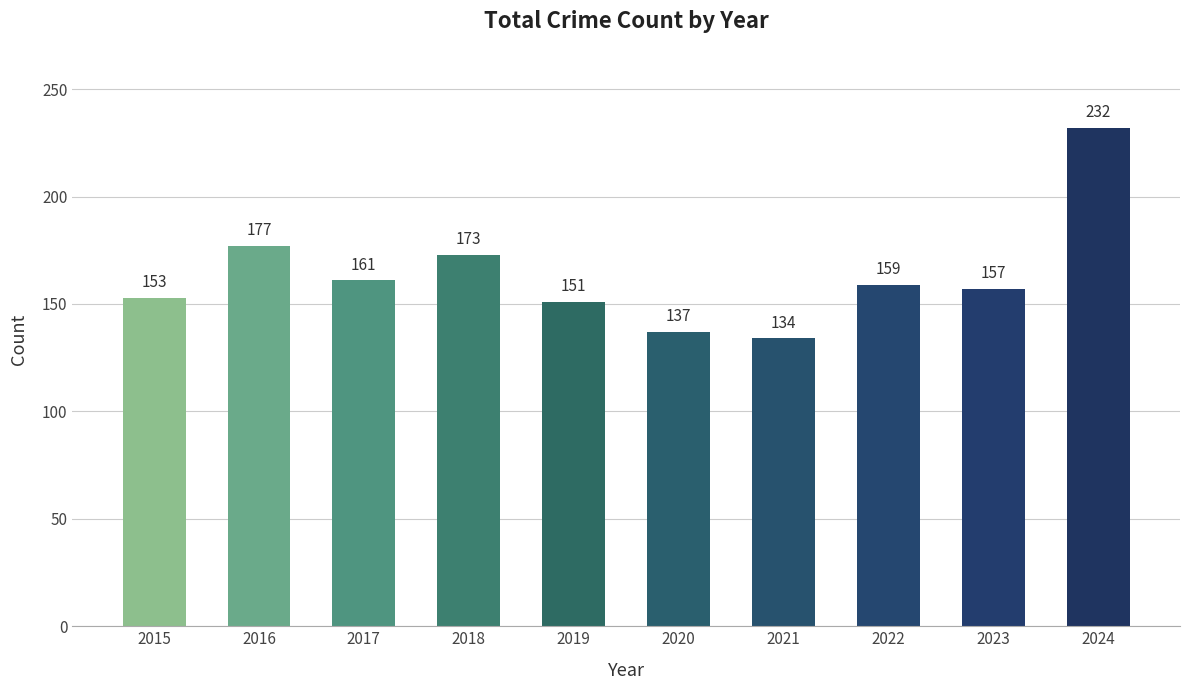

Which has a higher value, 2017 or 2016?

2016